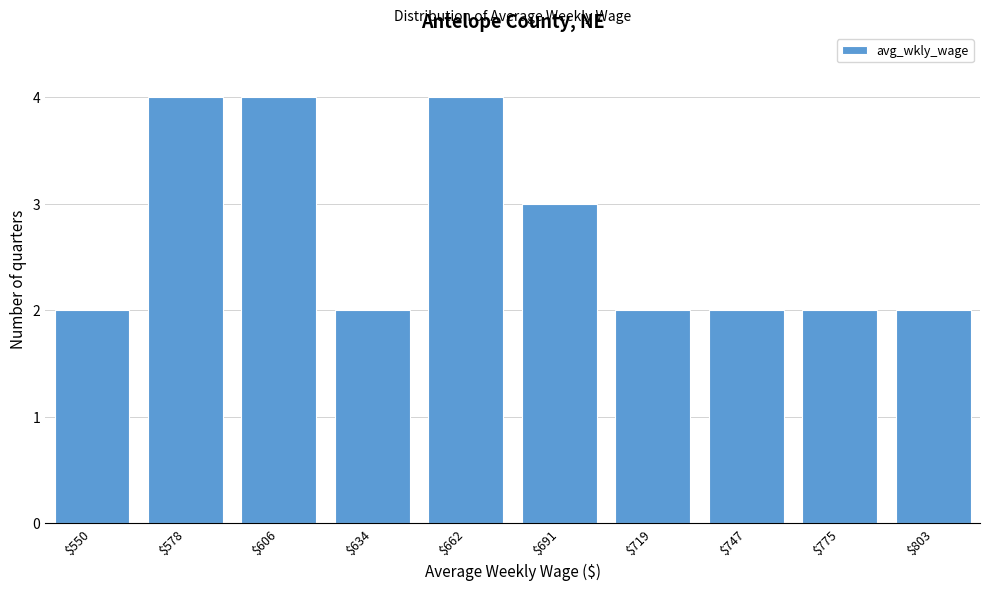

Reading left to right, list all the values displayed in this chart.

2	4	4	2	4	3	2	2	2	2